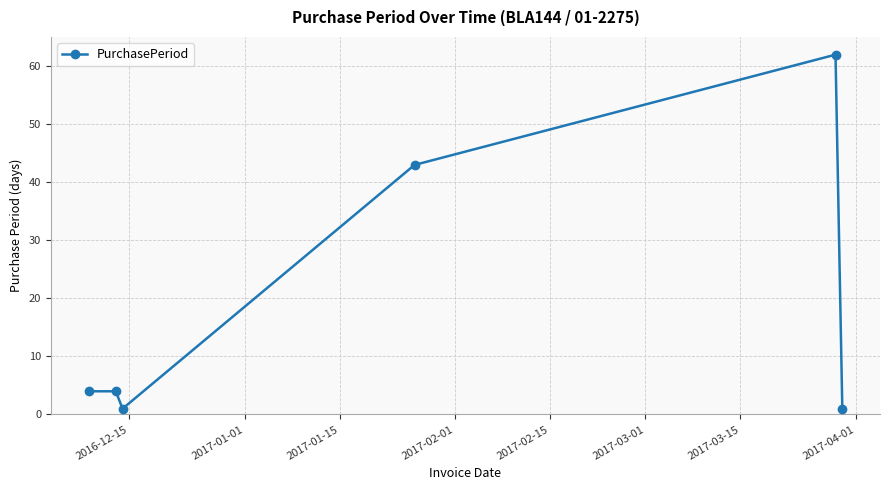

What is the maximum value shown in the chart?

62